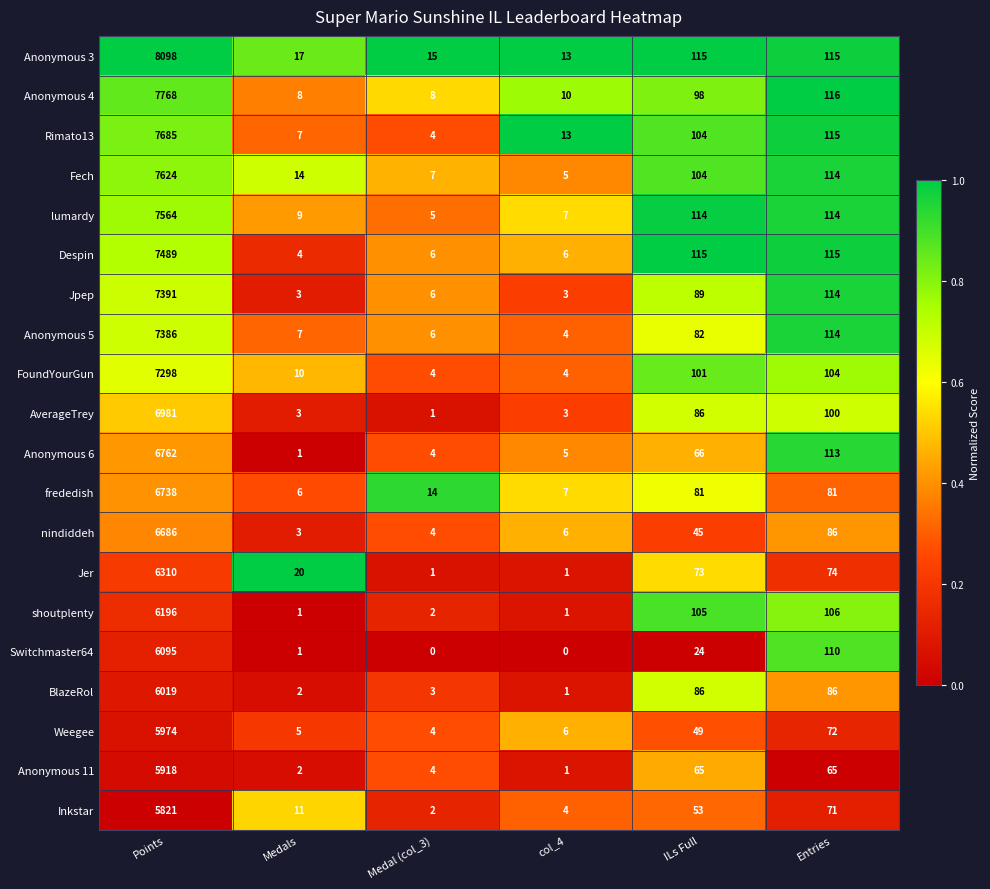

The Inkstar series shows 43 at Entries. True or false?

False